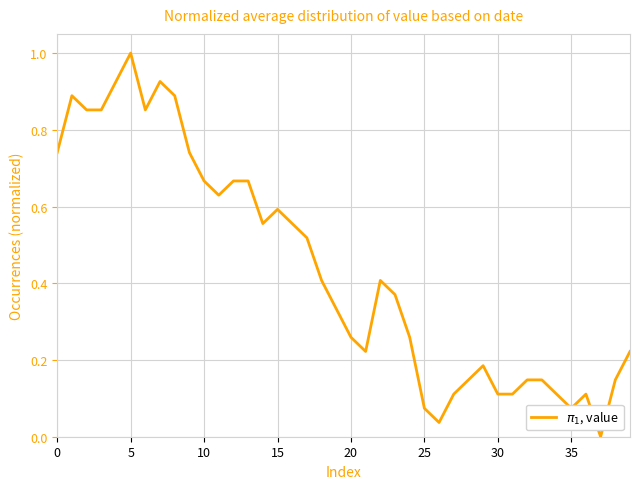

The value at 25 is 0.0. True or false?

False